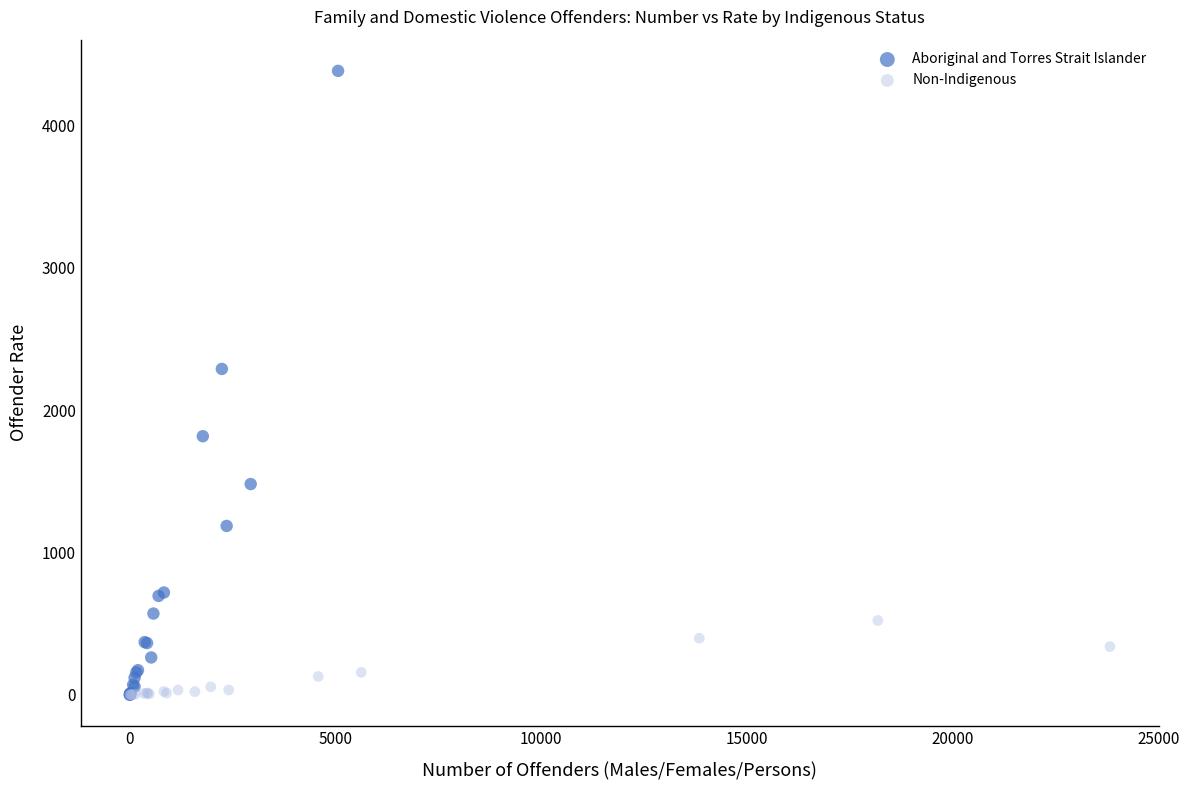

What are all the series names shown in the legend?

Aboriginal and Torres Strait Islander, Non-Indigenous